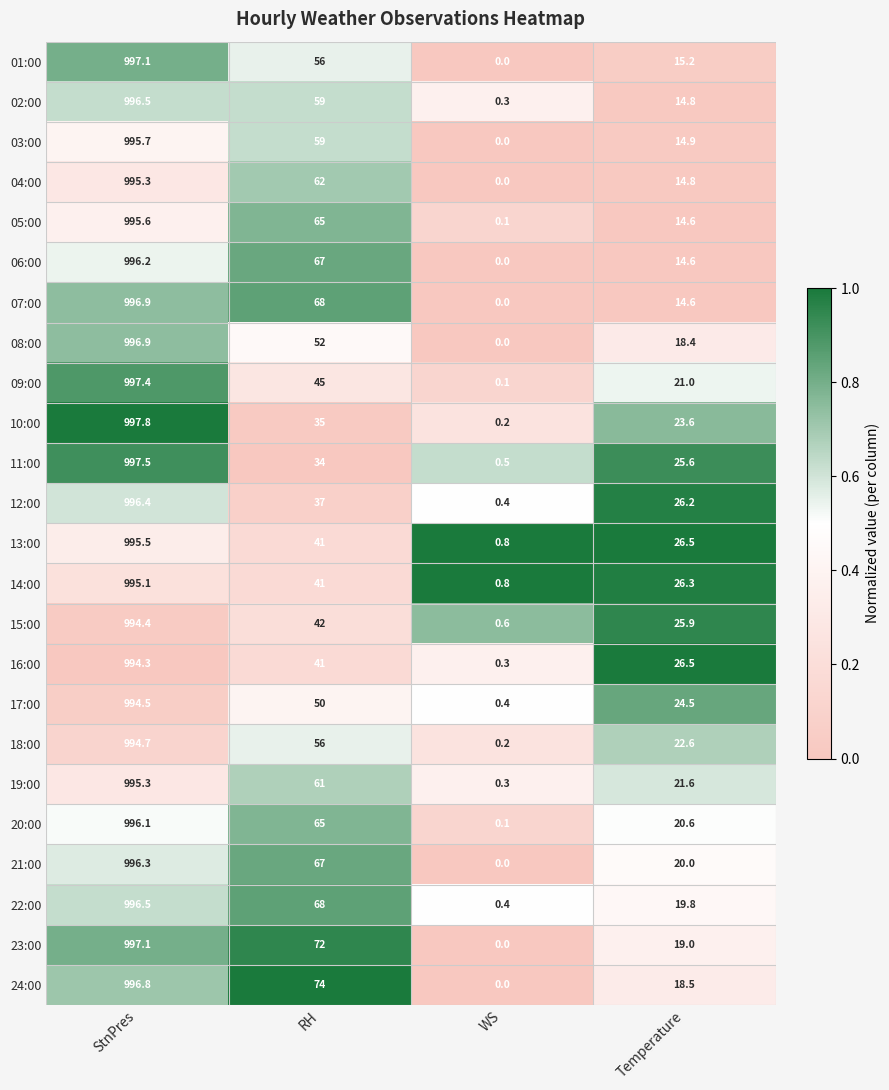

Which series has the largest total across all categories?

24:00